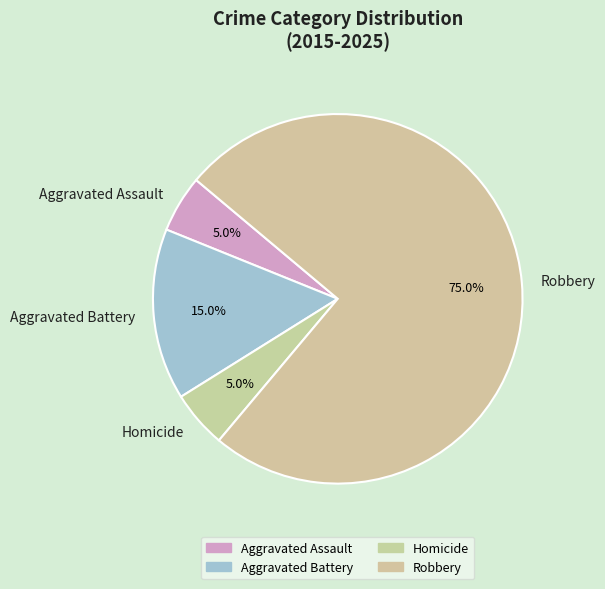

Which slice is the largest?

Robbery